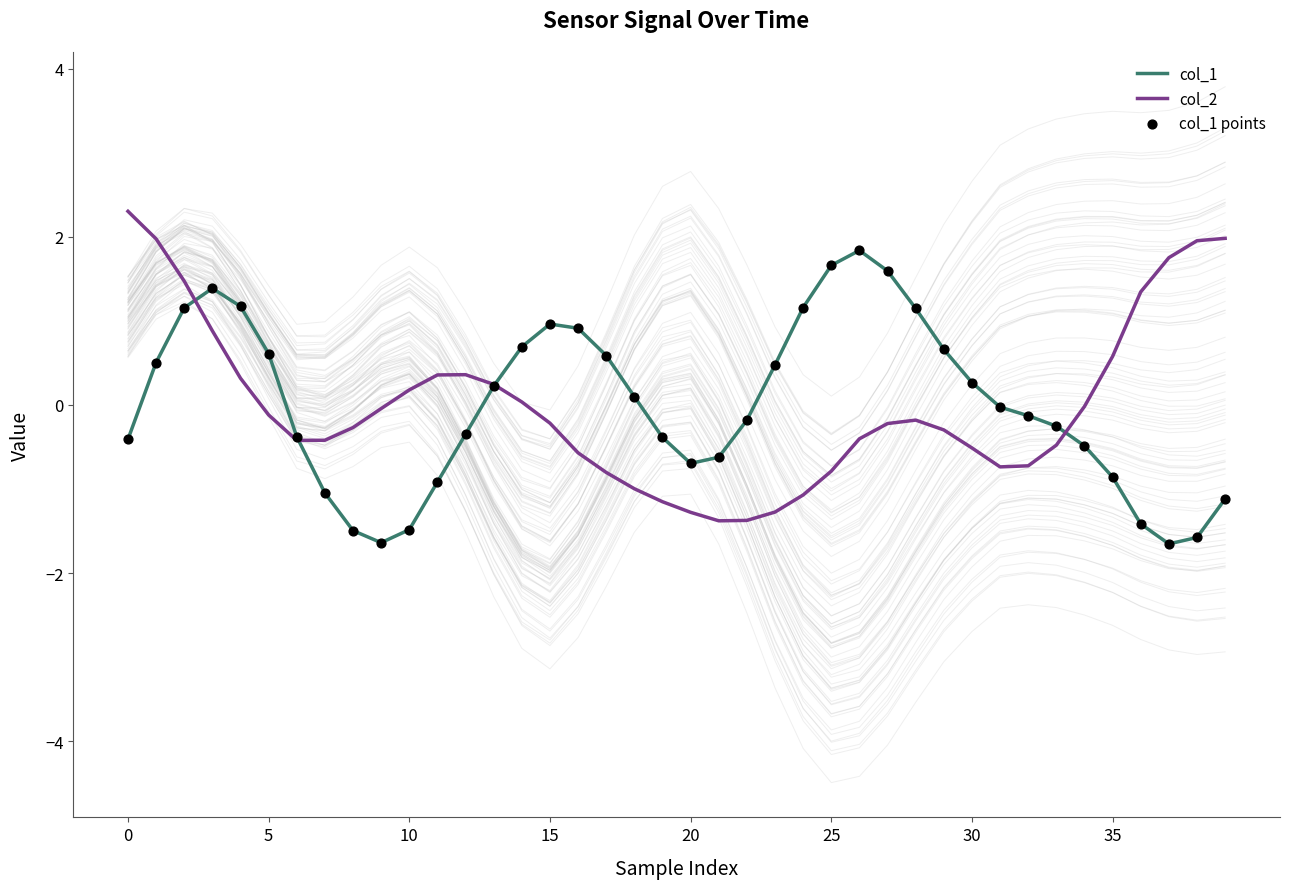

Which series has the largest Y range (max minus min)?

col_2